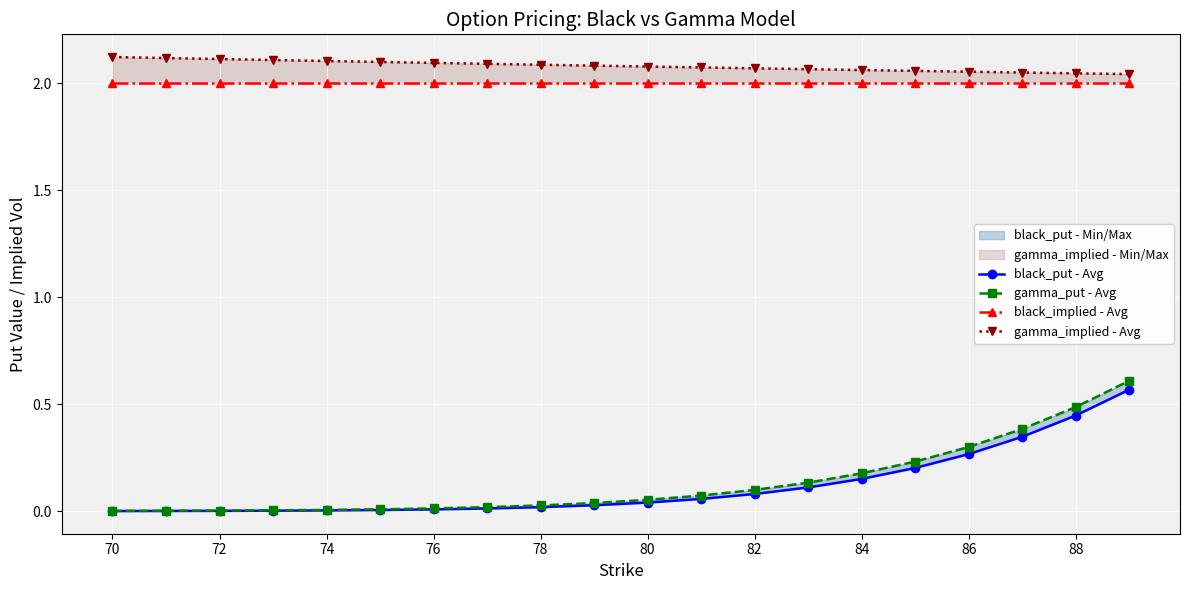

Between 70 and 76, which series saw the biggest shift?

gamma_implied - Avg